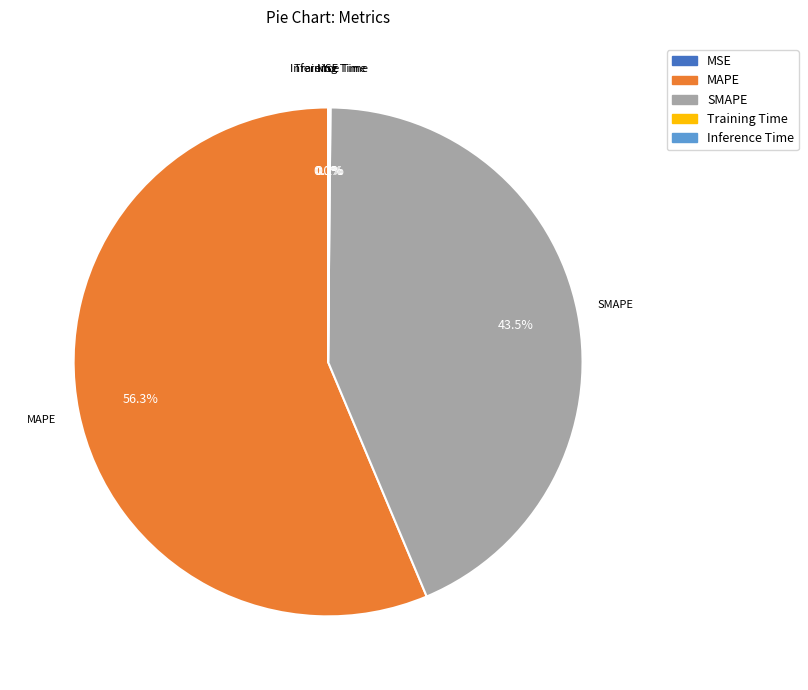

Do SMAPE and MAPE together represent more than half of the pie?

Yes